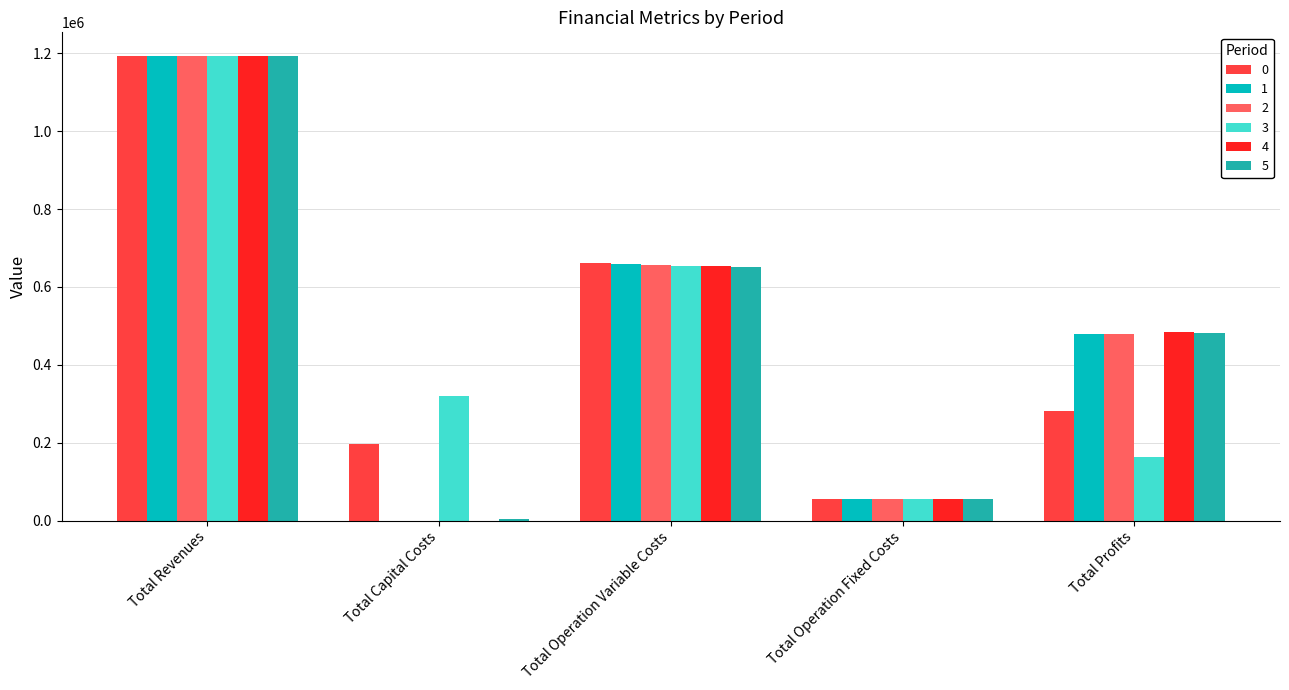

Reading left to right, extract all data points from this chart.

0: 1193972.8	196073.0	660787.1	56814.9	280297.7
1: 1193972.8	0.0	658749.0	56814.9	478408.8
2: 1193972.8	0.0	656708.0	56814.9	480449.8
3: 1193972.8	320000.0	654664.3	56814.9	162493.5
4: 1193972.8	0.0	652617.8	56814.9	484540.0
5: 1193972.8	4000.0	650568.4	56814.9	482589.4